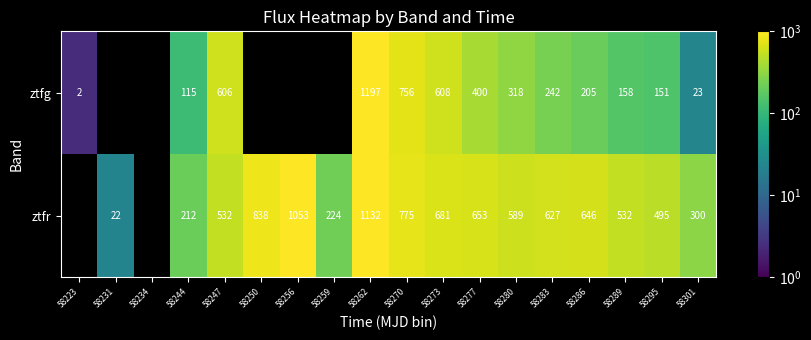

Is the value of ztfg at 58295 greater than the value of ztfr at 58280?

No